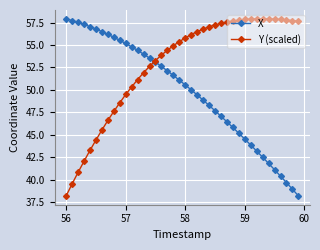

What is the value of the Y (scaled) point at the 29th from the left?

57.7